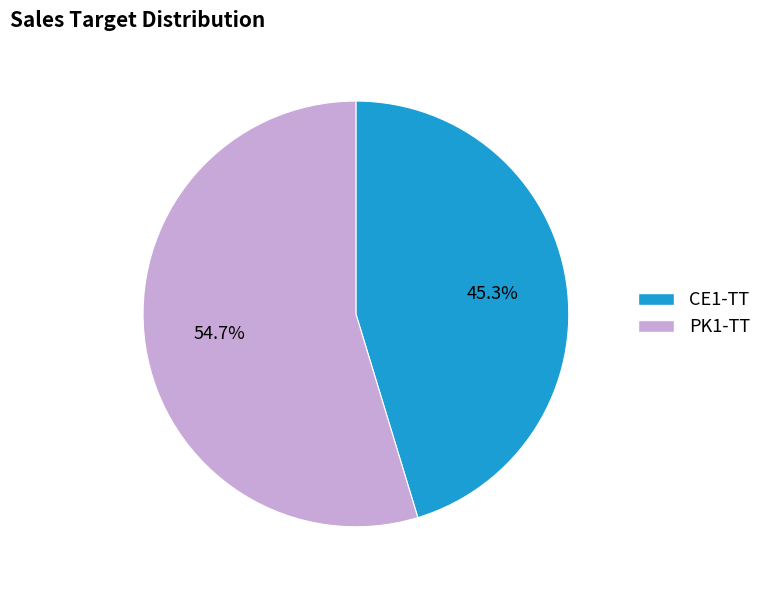

Approximately how many times larger is the value at CE1-TT compared to PK1-TT?

0.8